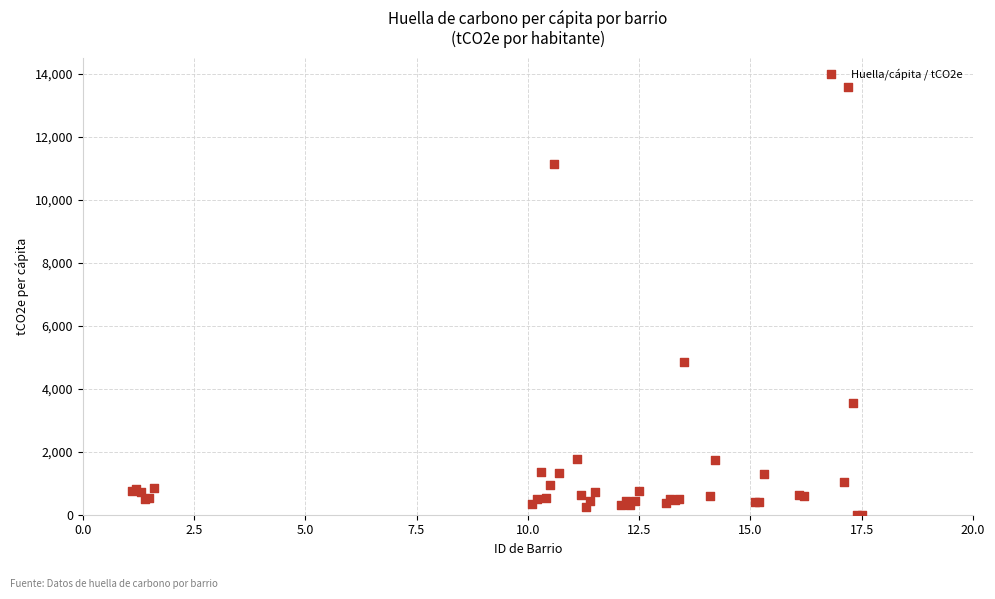

What Y value in the scatter plot is closest to 6787?

4843.9